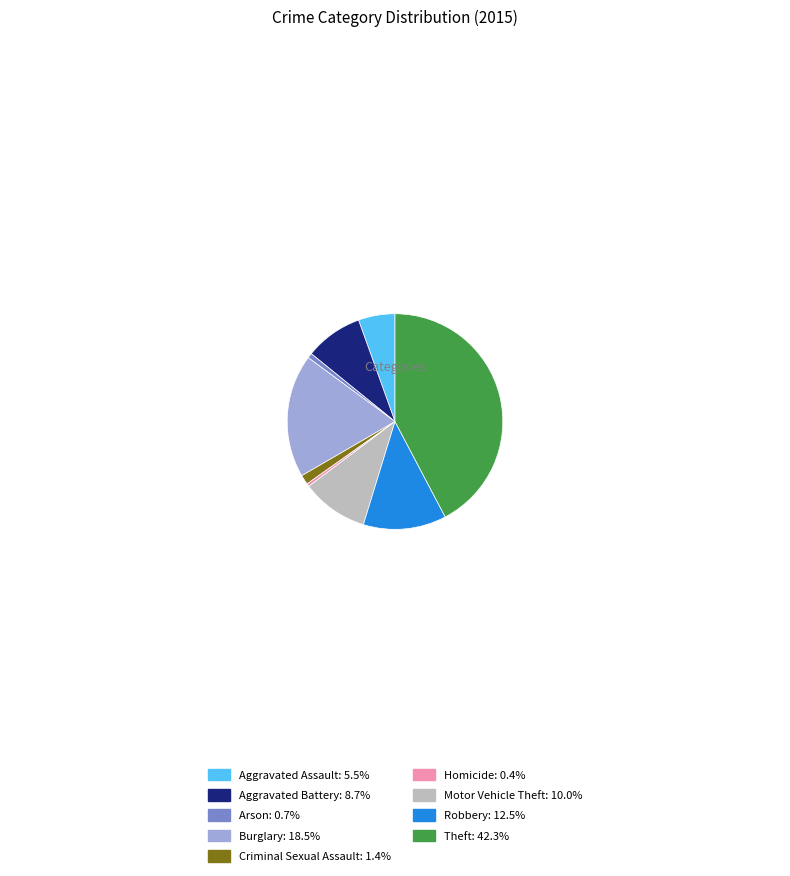

Is there any slice that represents more than half of the pie?

No